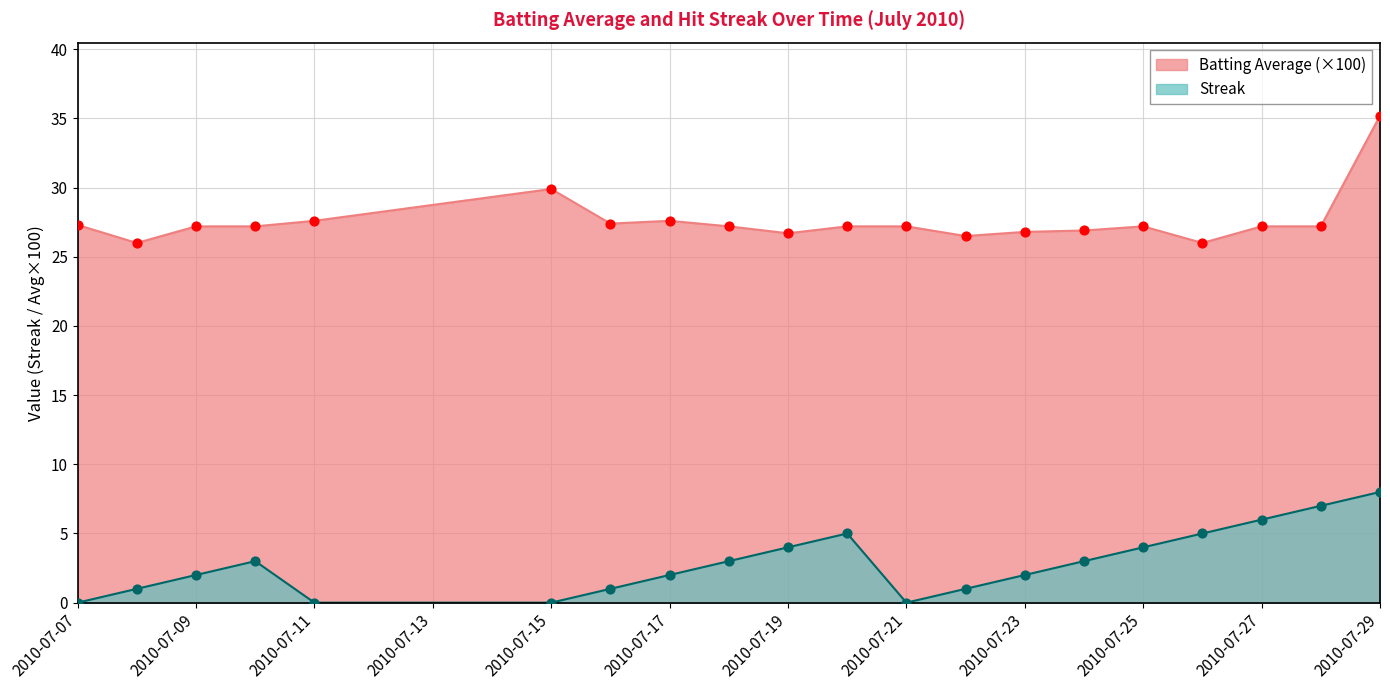

Which series reaches the minimum Y coordinate?

Streak